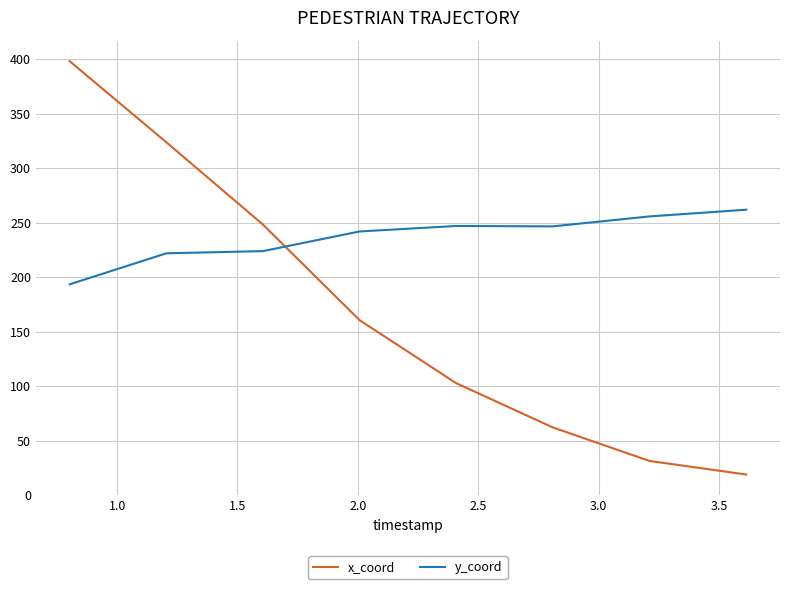

Which series has the largest range (max minus min)?

x_coord